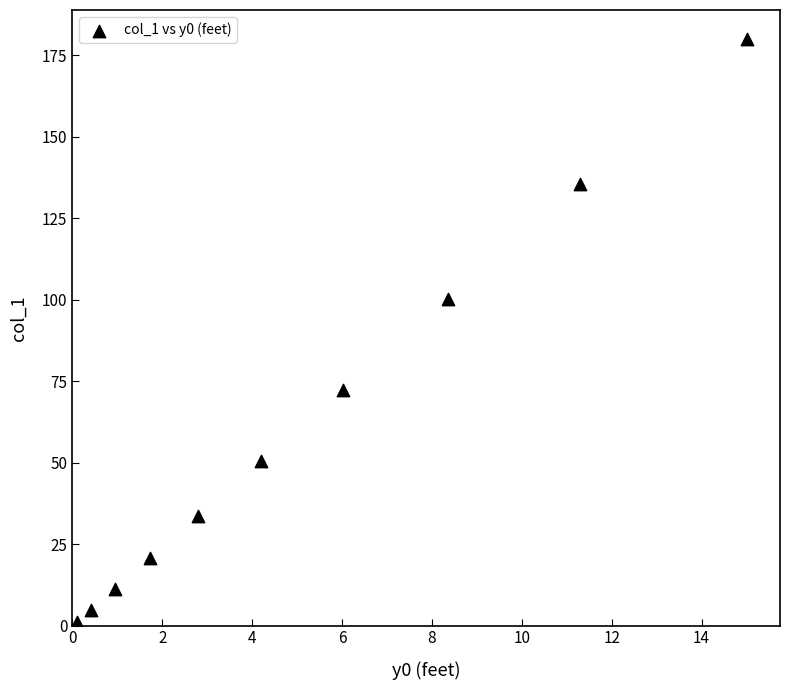

What is the average Y value?

61.0